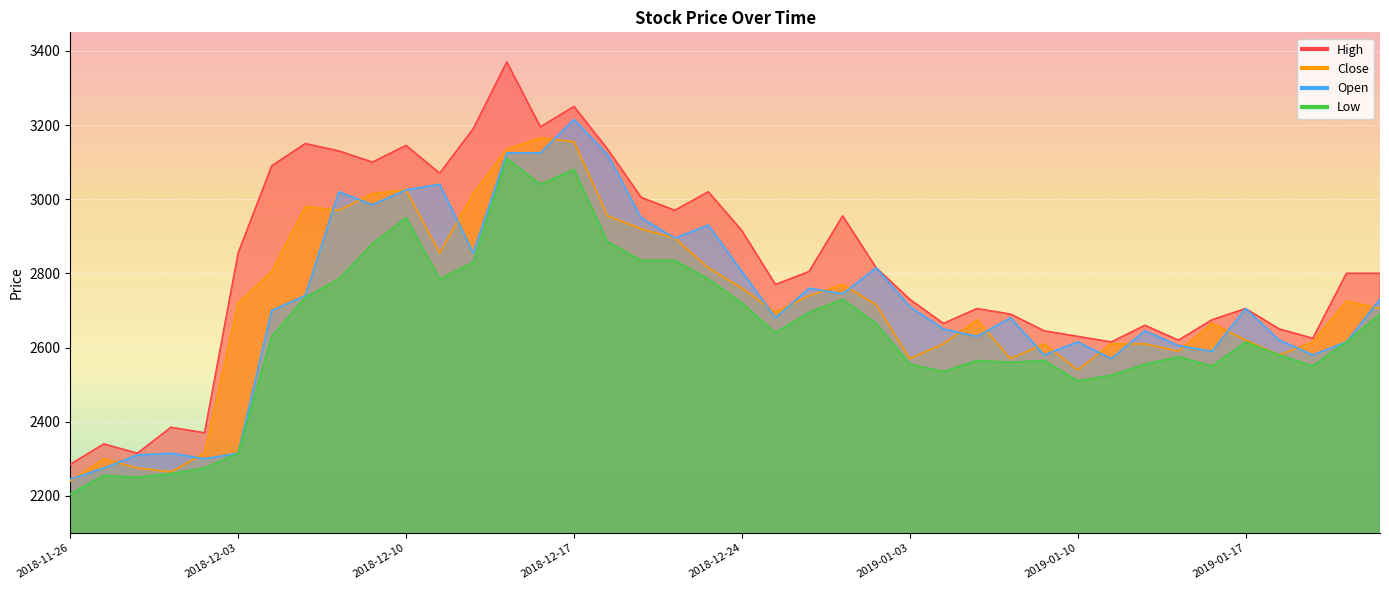

Is the value of Low at 2019-01-17 greater than the value of High at 2018-12-18?

No